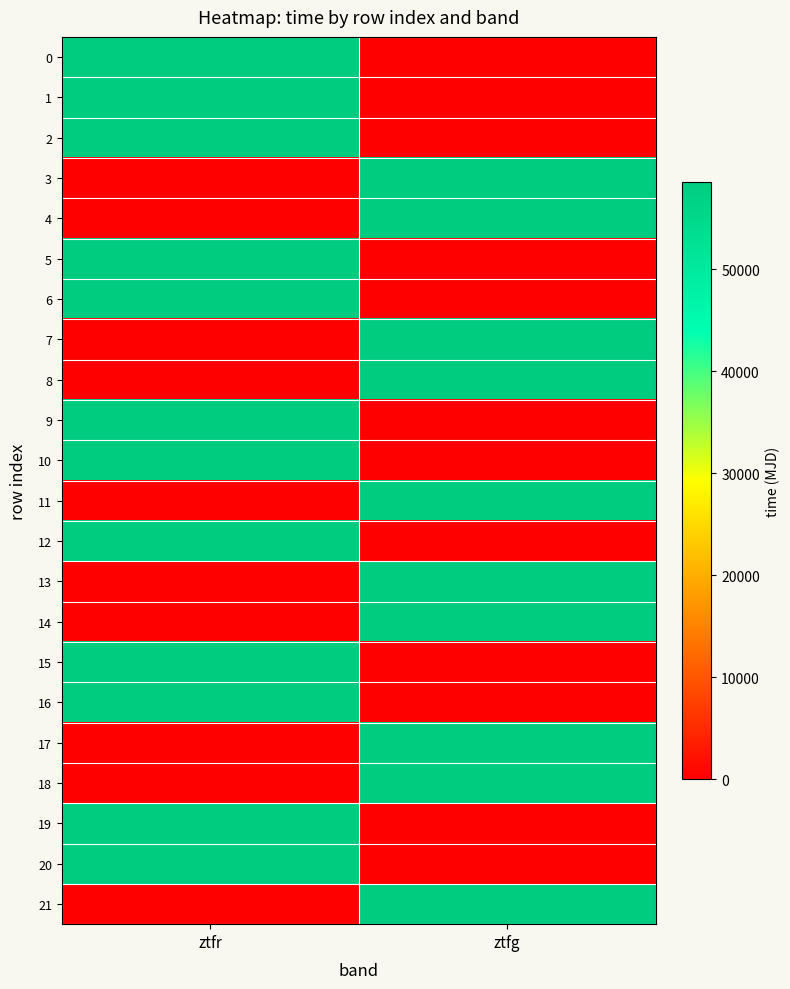

Which series changed the most between ztfr and ztfg?

21